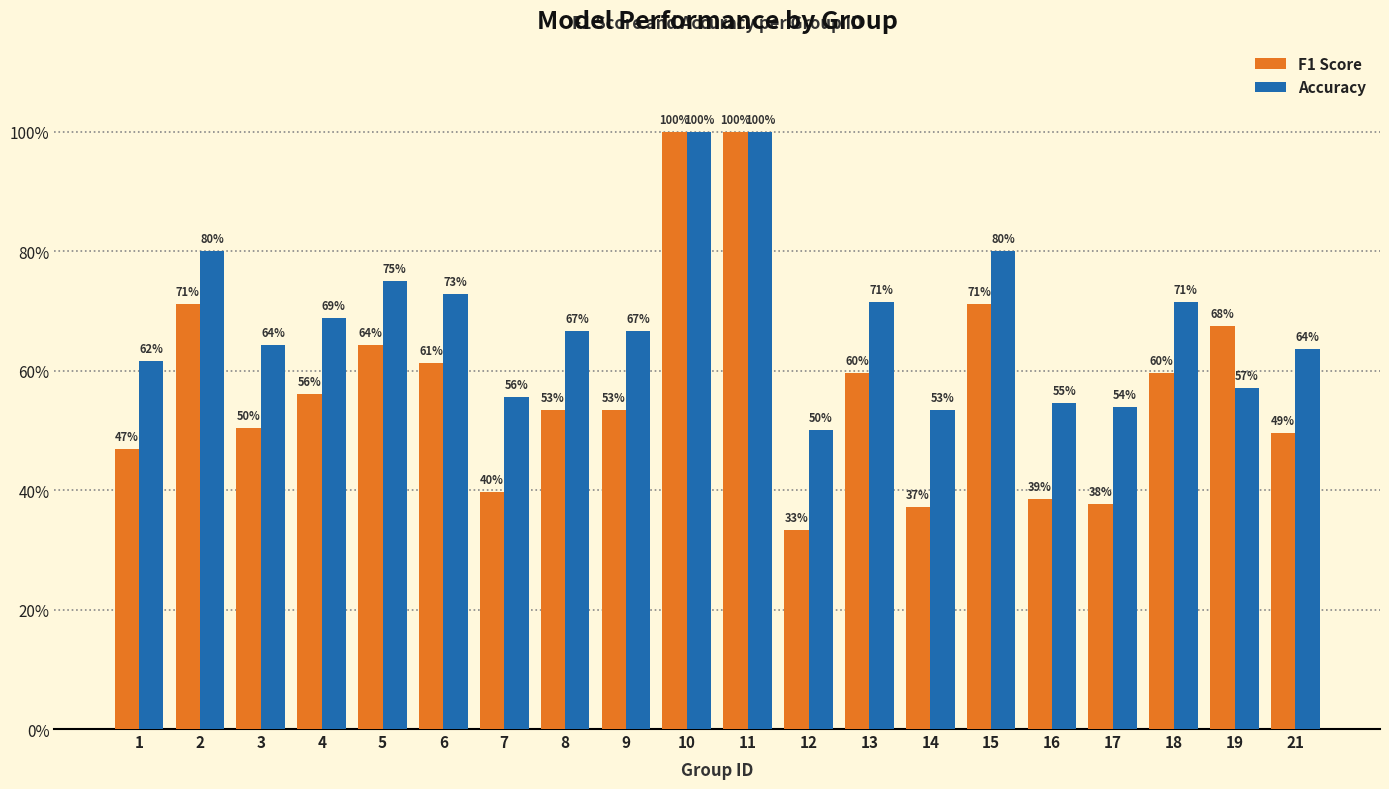

What are all the series names shown in the legend?

F1 Score, Accuracy